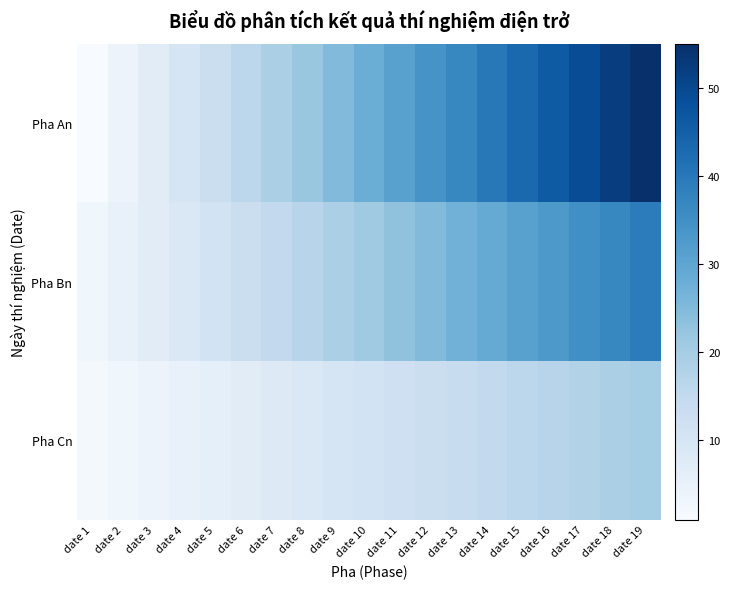

What is the smallest value displayed?

1